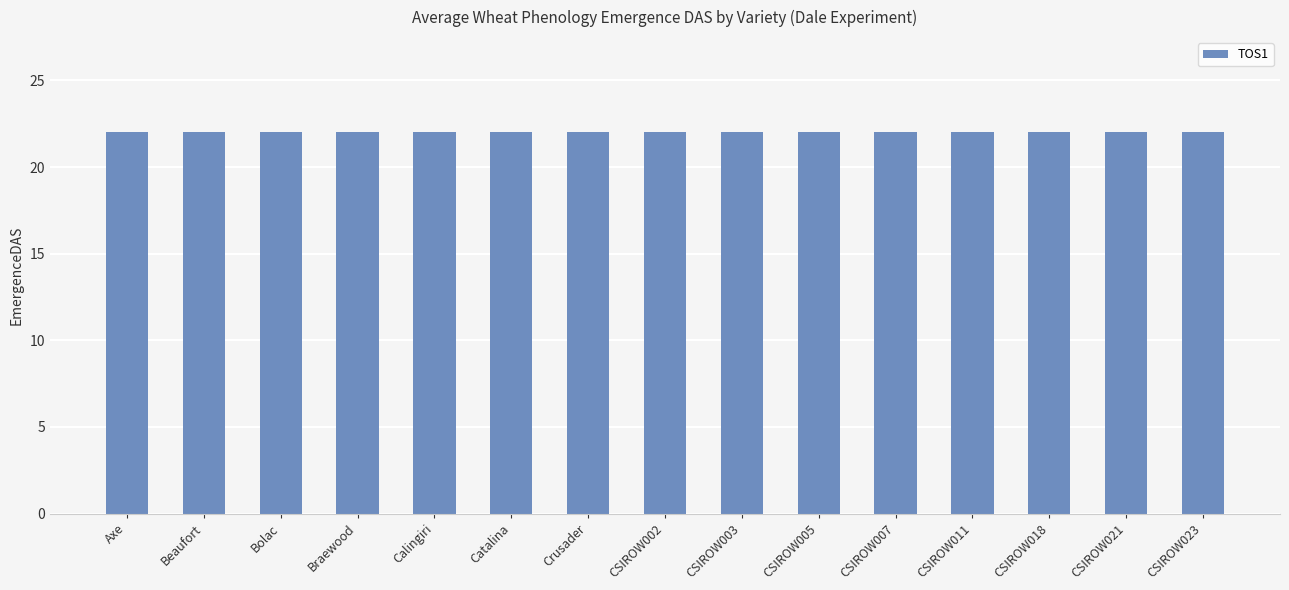

How many groups of bars are there?

15